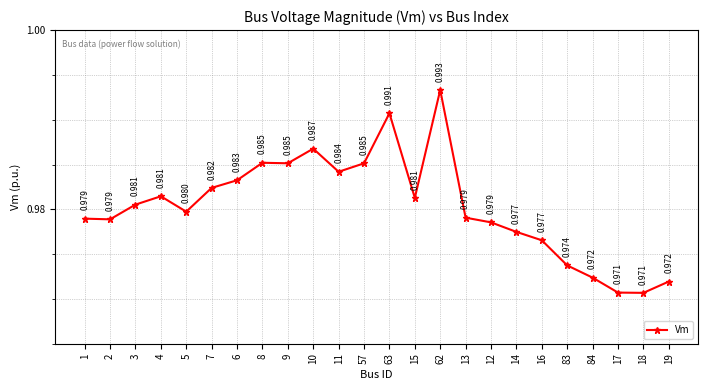

How many lines are shown in the chart?

1